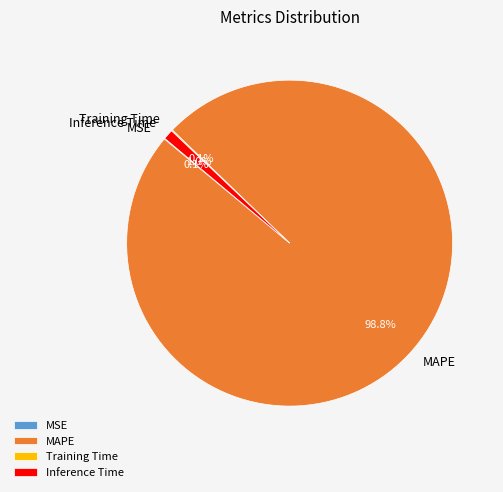

Which slice is the largest?

MAPE